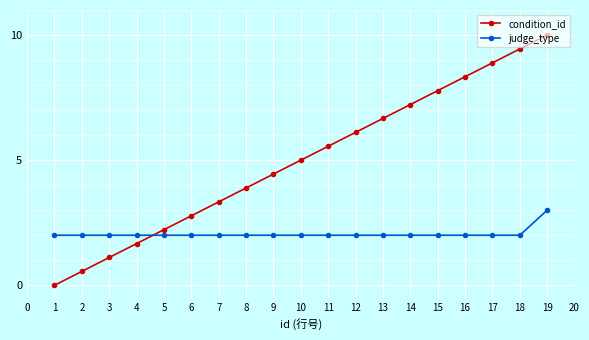

How many lines are shown in the chart?

2